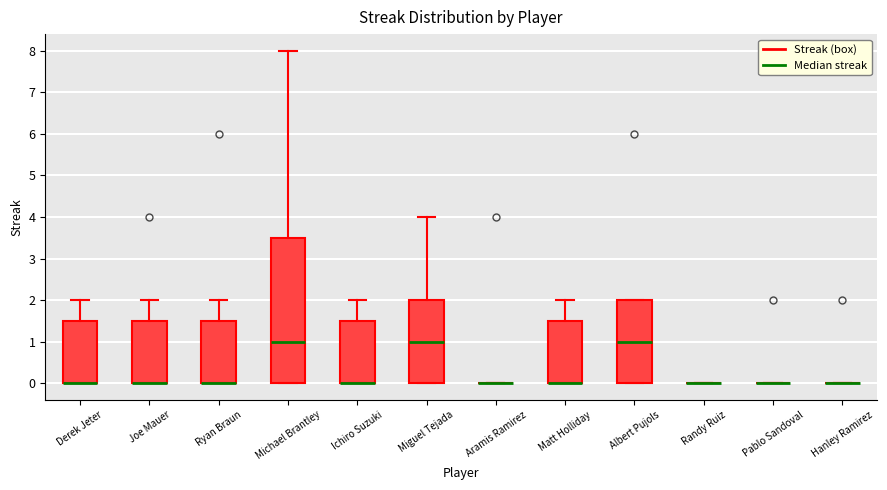

Reading left to right, transcribe this box plot: for each box, give where its median line is, the range the box spans, and where its two whiskers end, as read against the y-axis. The values are not printed on the chart, so give them approximately, as read against the axis.

Derek Jeter: median 0.0 (drawn on the box's lower edge), box 0.0 to 1.5, whiskers 0.0 to 2.0
Joe Mauer: median 0.0 (drawn on the box's lower edge), box 0.0 to 1.5, whiskers 0.0 to 2.0
Ryan Braun: median 0.0 (drawn on the box's lower edge), box 0.0 to 1.5, whiskers 0.0 to 2.0
Michael Brantley: median 1.0, box 0.0 to 3.5, whiskers 0.0 to 8.0
Ichiro Suzuki: median 0.0 (drawn on the box's lower edge), box 0.0 to 1.5, whiskers 0.0 to 2.0
Miguel Tejada: median 1.0, box 0.0 to 2.0, whiskers 0.0 to 4.0
Aramis Ramirez: box collapsed to a line at 0.0, whiskers 0.0 to 0.0
Matt Holliday: median 0.0 (drawn on the box's lower edge), box 0.0 to 1.5, whiskers 0.0 to 2.0
Albert Pujols: median 1.0, box 0.0 to 2.0, whiskers 0.0 to 2.0
Randy Ruiz: box collapsed to a line at 0.0, whiskers 0.0 to 0.0
Pablo Sandoval: box collapsed to a line at 0.0, whiskers 0.0 to 0.0
Hanley Ramirez: box collapsed to a line at 0.0, whiskers 0.0 to 0.0